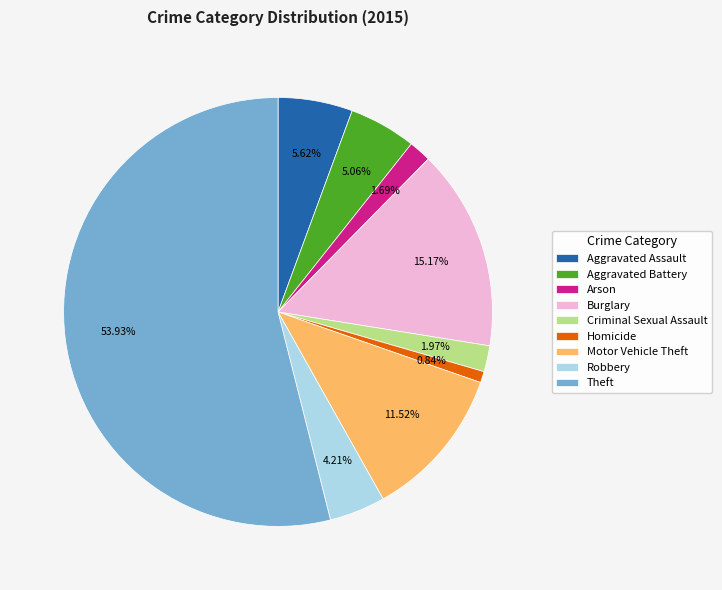

What percentage do Motor Vehicle Theft and Burglary together represent?

26.7%